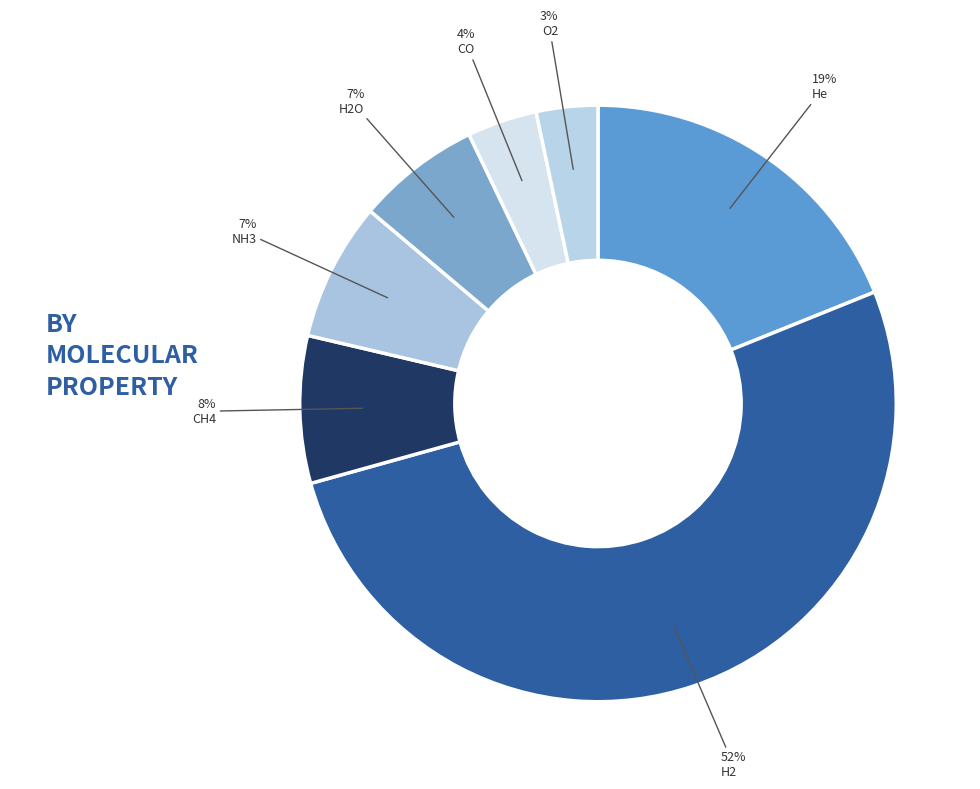

Is the sum of H2 and H2O greater than half?

Yes